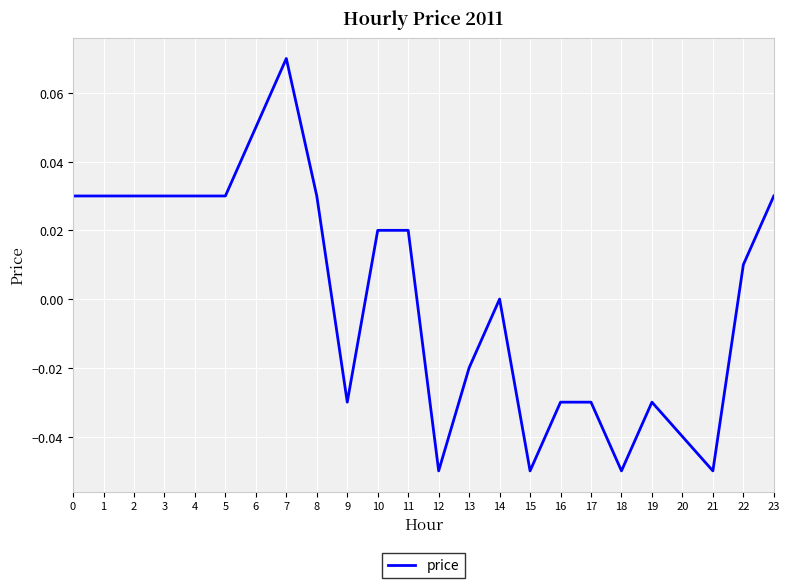

How many lines are shown in the chart?

1